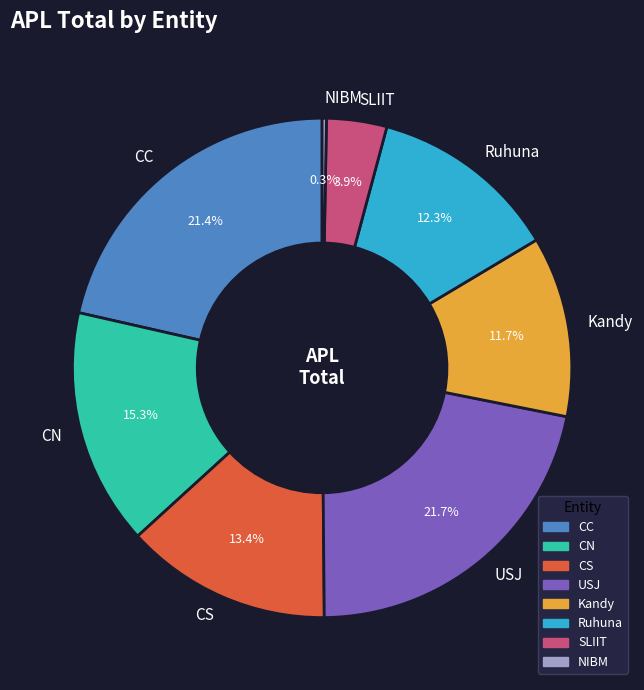

Is there any slice that represents more than half of the pie?

No